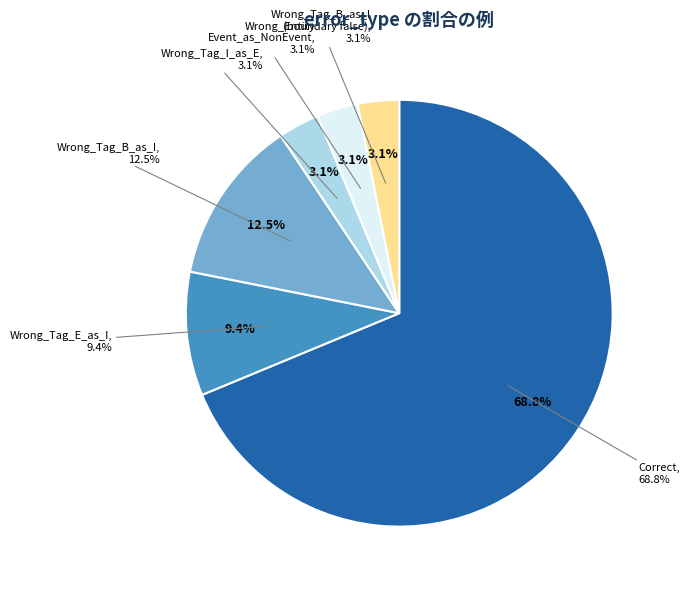

What portion of the pie excludes Wrong_Entity_Event_as_NonEvent?

96.9%